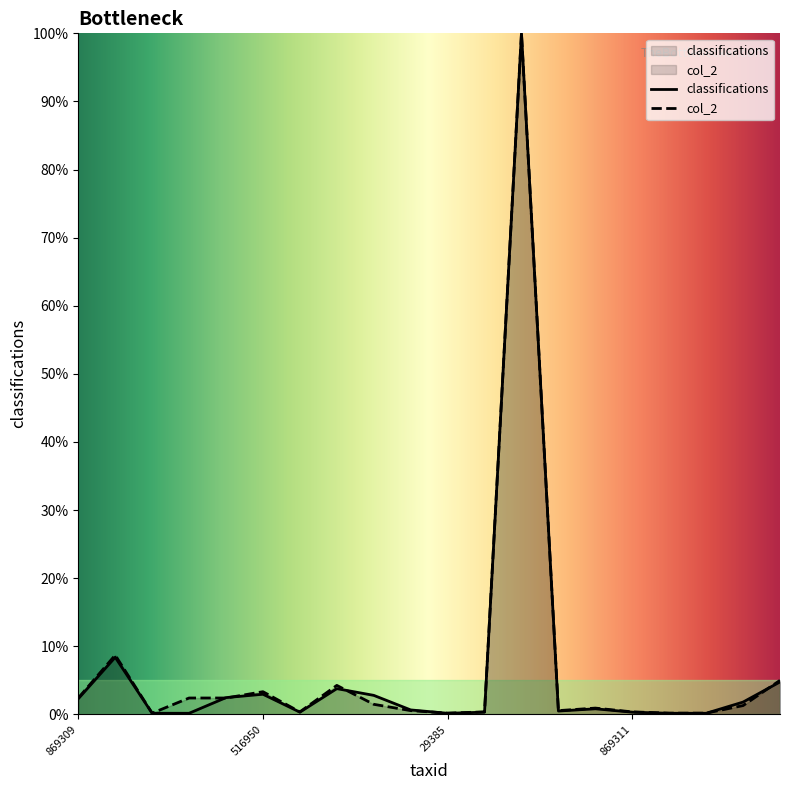

What is the sum of the classifications values at 1336 and 1130804?

4.4